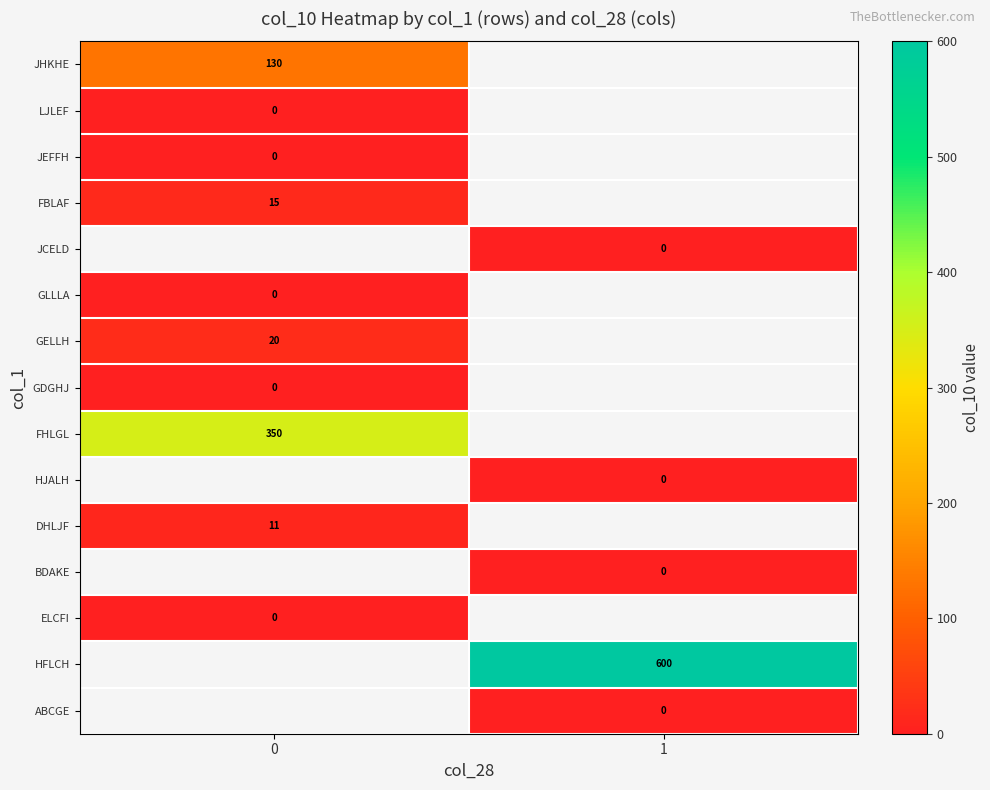

What is the approximate value of row_0 at 0?

130.0